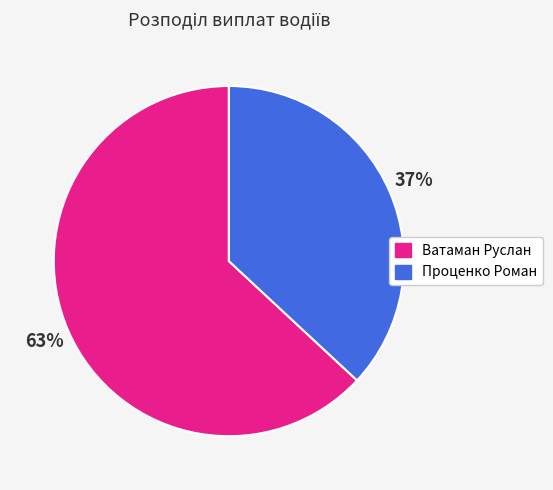

Which slice represents more than half of the pie?

Ватаман Руслан